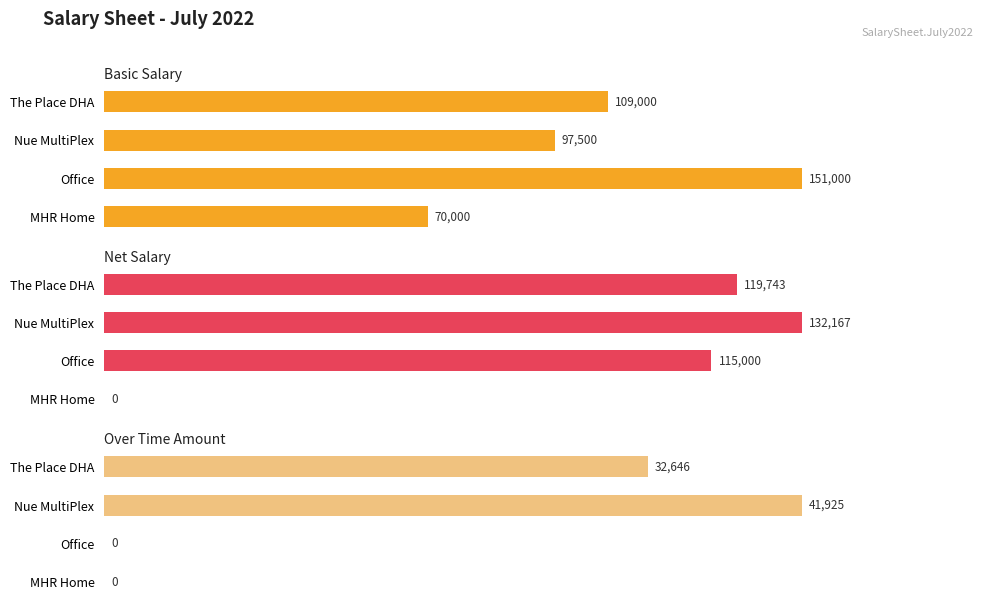

Is the value of Basic Salary at The Place DHA greater than the value of Over Time Amount at MHR Home?

Yes